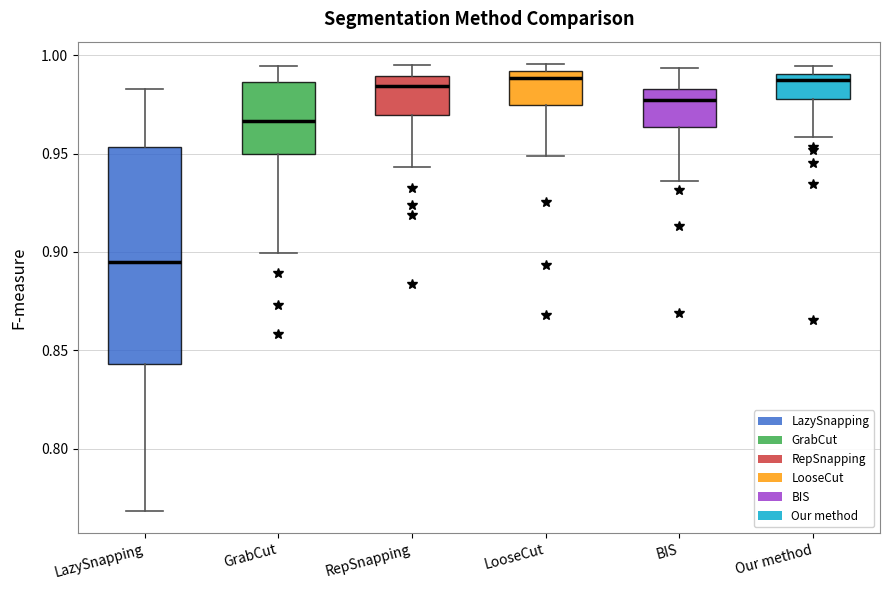

Reading left to right, read every box against the y-axis: the position of its median line, the range the box covers, and the ends of its whiskers. The values are not printed on the chart, so give them approximately, as read against the axis.

LazySnapping: median 0.895, box 0.845 to 0.955, whiskers 0.770 to 0.985
GrabCut: median 0.965, box 0.950 to 0.985, whiskers 0.900 to 0.995
RepSnapping: median 0.985, box 0.970 to 0.990, whiskers 0.945 to 0.995
LooseCut: median 0.990 (just below the box's upper edge), box 0.975 to 0.990, whiskers 0.950 to 0.995
BIS: median 0.975, box 0.965 to 0.985, whiskers 0.935 to 0.995
Our method: median 0.990 (just below the box's upper edge), box 0.980 to 0.990, whiskers 0.960 to 0.995